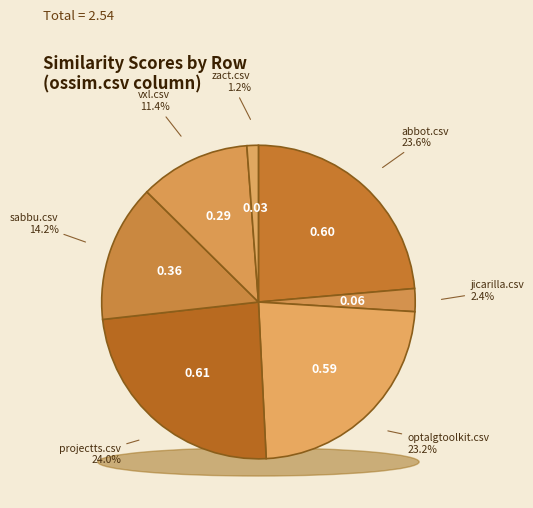

The vxl.csv slice represents 18% of the pie. True or false?

False